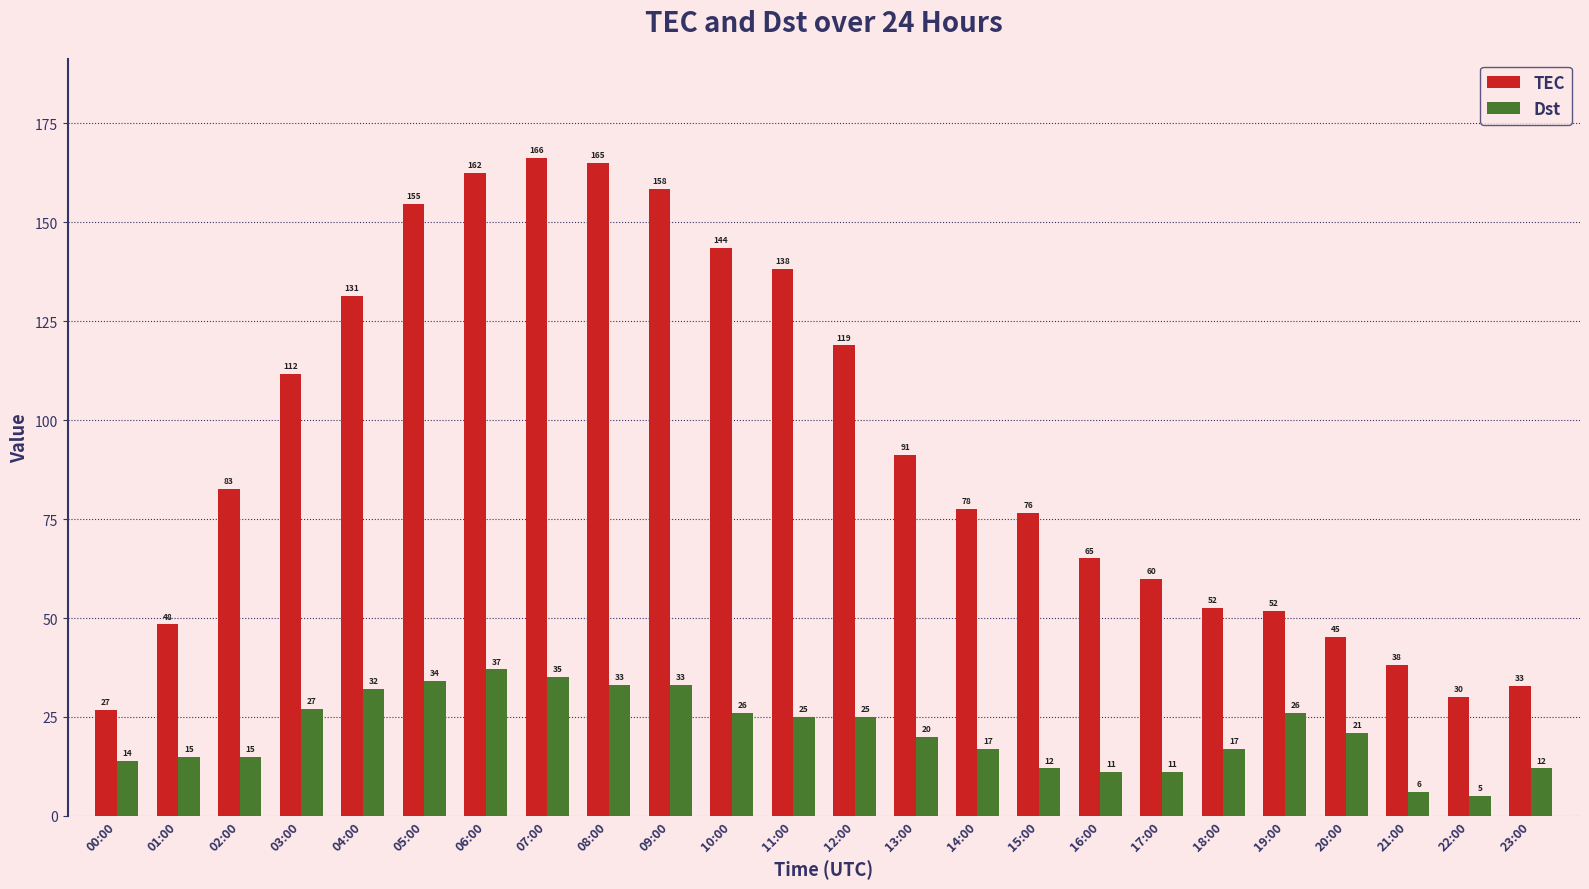

At which label does TEC reach its peak?

07:00